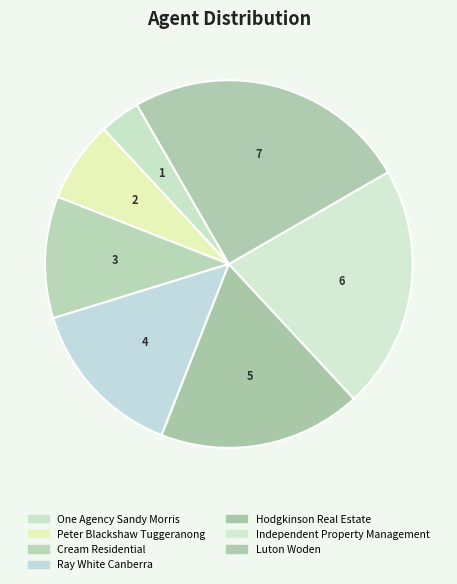

Which category has the smallest portion of the pie?

One Agency Sandy Morris